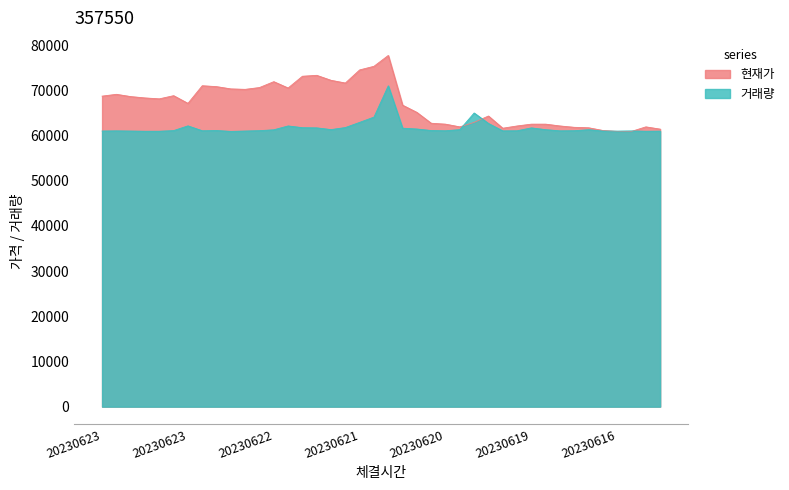

How many distinct data groups are displayed?

2